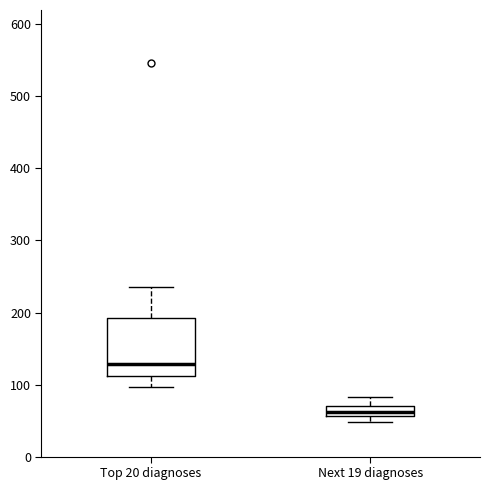

Where does the lower whisker of the box for Top 20 diagnoses end on the y-axis? The values are not printed on the chart, so give them approximately, as read against the axis.

100